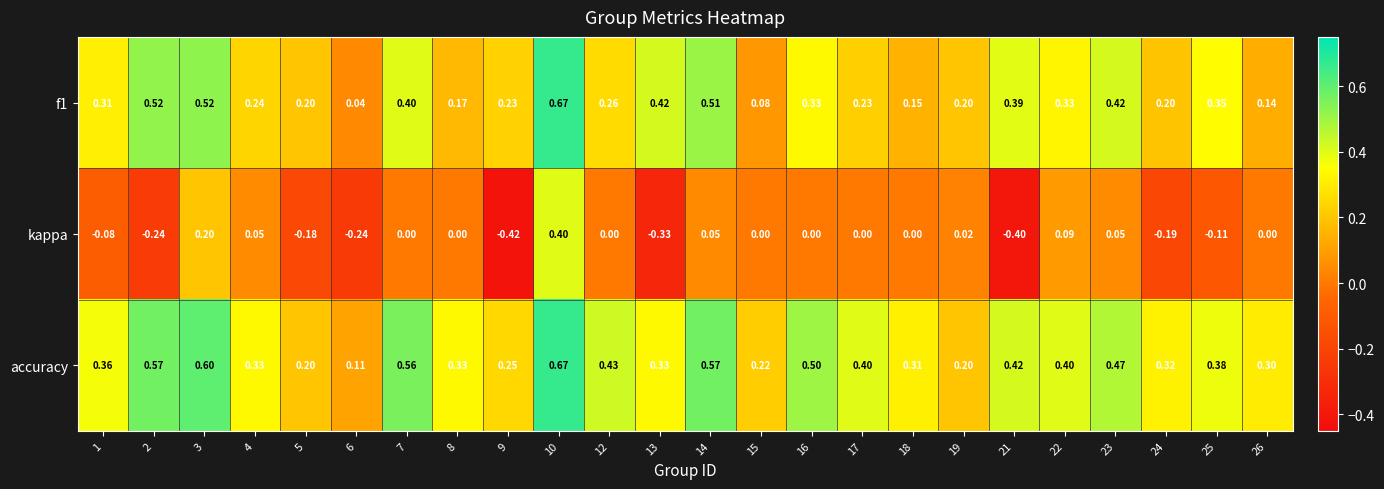

How many categories are shown in the chart?

24